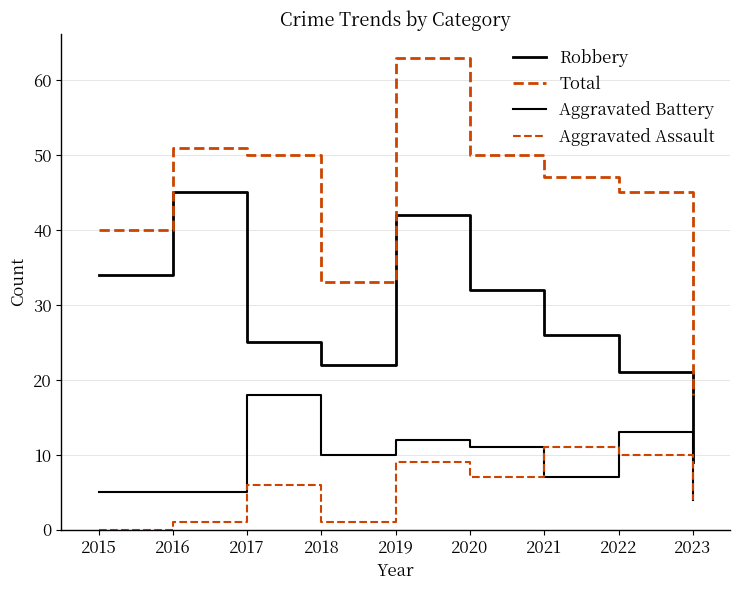

What is the difference between the maximum and minimum values in the Aggravated Battery series?

14